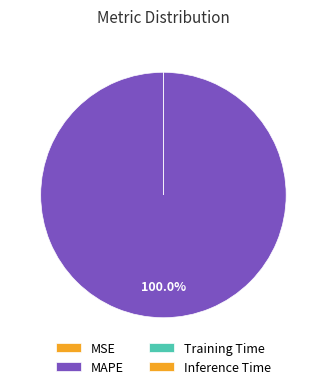

To the nearest percent, what is the combined percentage of MAPE and Inference Time?

100%